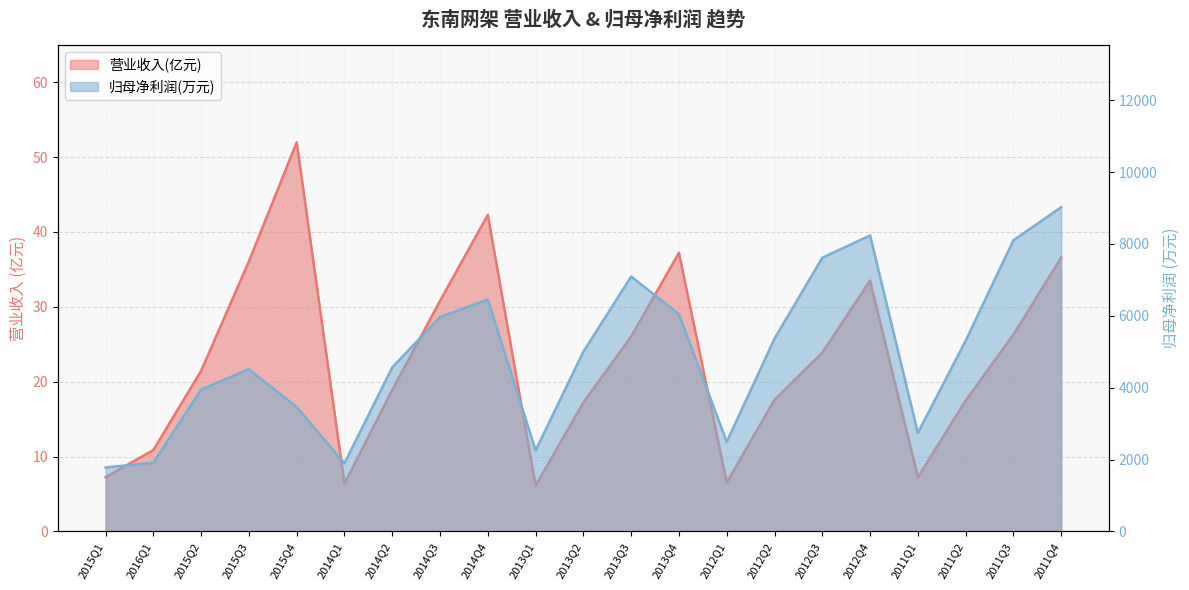

Which series has the largest total across all categories?

PARENT_NETPROFIT